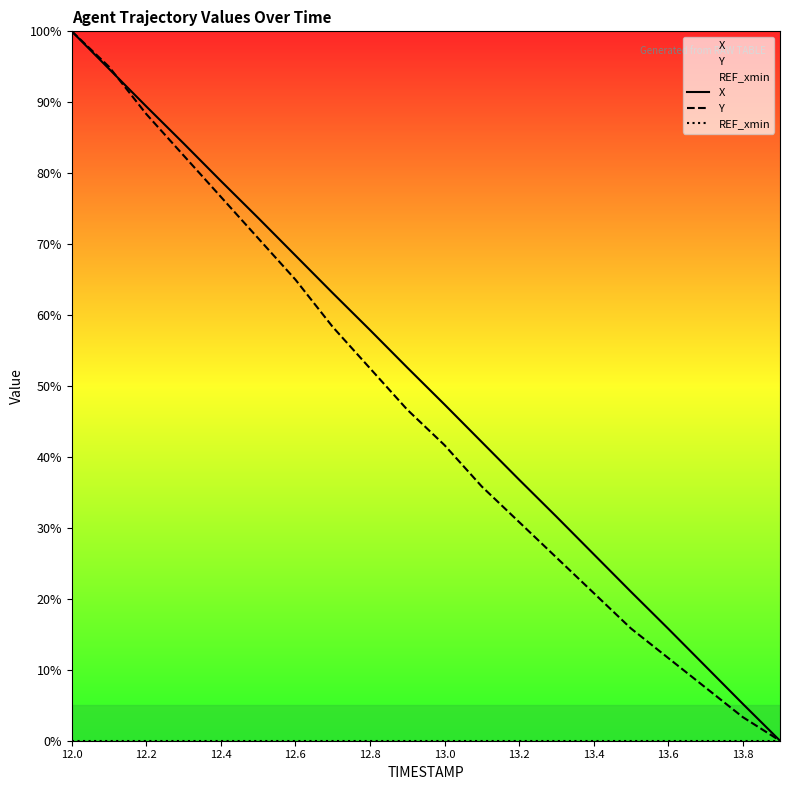

True or false: X has a value of 89.4 at 12.2.

True